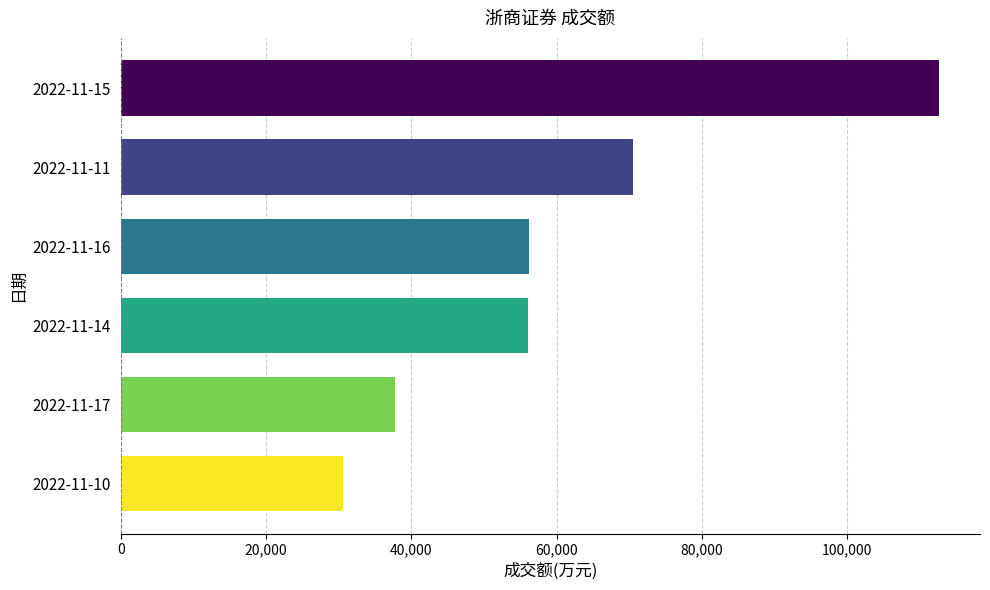

Which has a higher value, 2022-11-10 or 2022-11-16?

2022-11-16